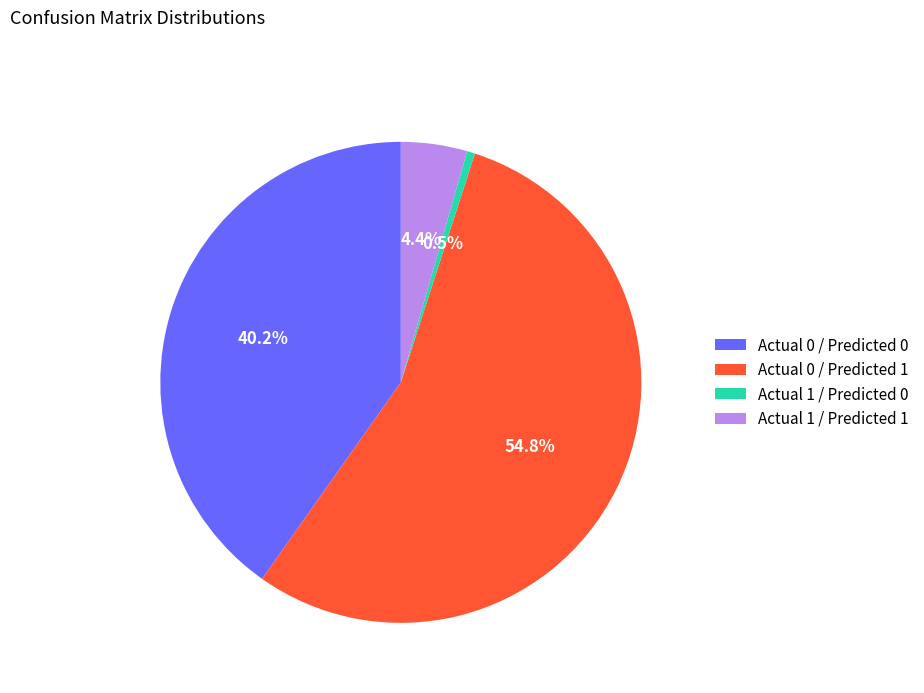

What percentage is the Actual 1 / Predicted 1 slice, to the nearest percent?

4%